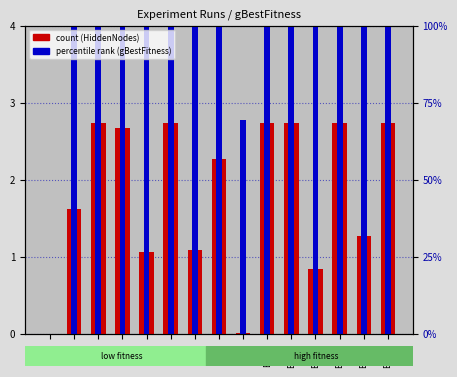

How many groups of bars are there?

15